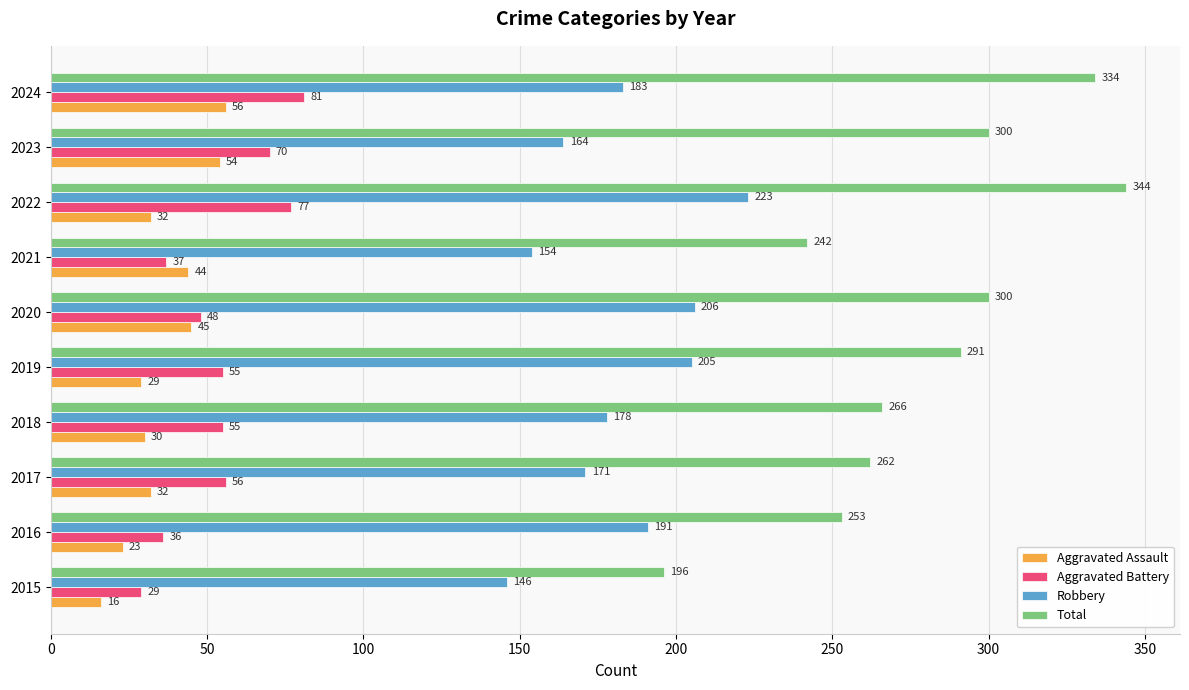

What is the average value of the Robbery series?

182